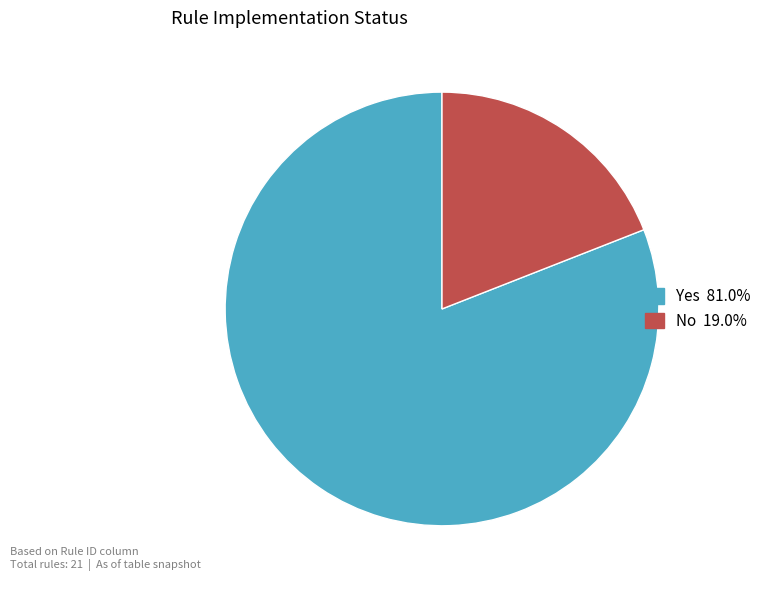

Is Yes the majority of the pie?

Yes